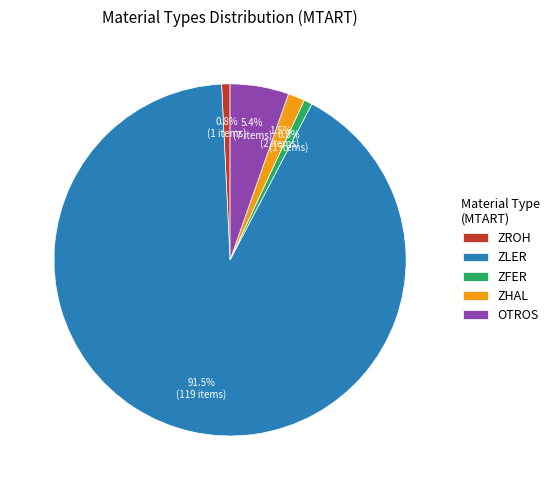

To the nearest percent, what is the difference between the largest and smallest slice percentages?

91%